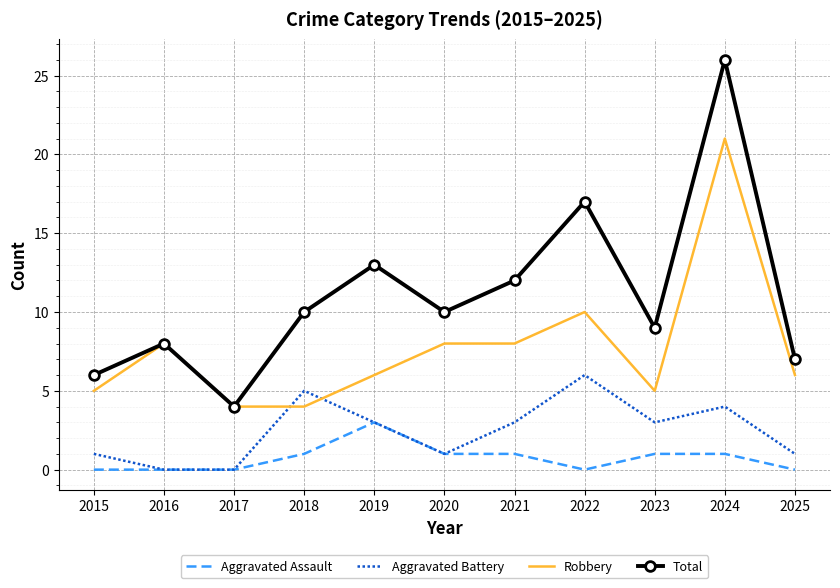

Read the Robbery value at 2022.

10